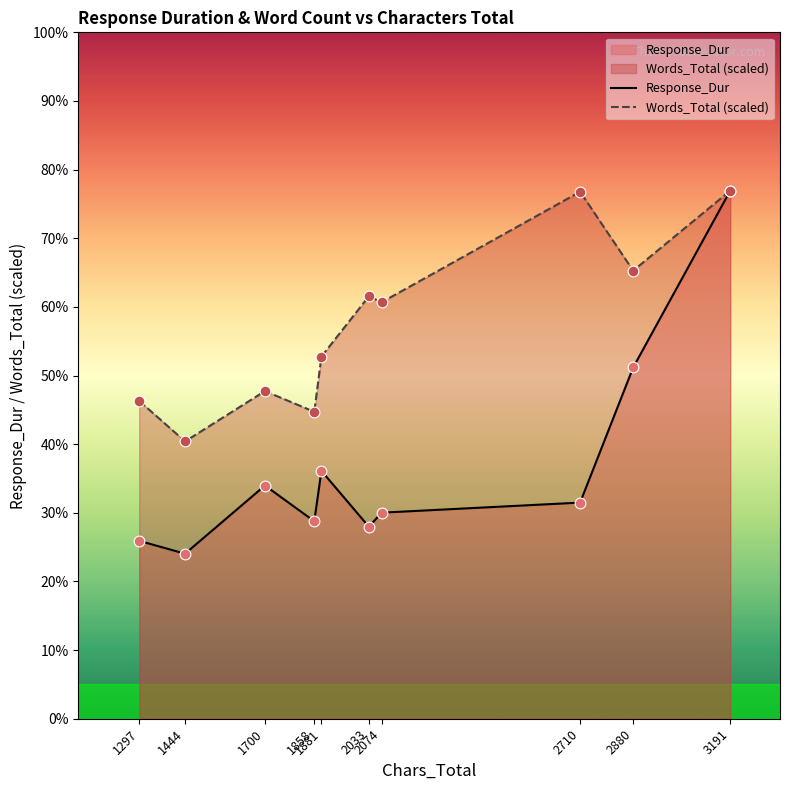

Which series has the widest spread of Y values?

Response_Dur